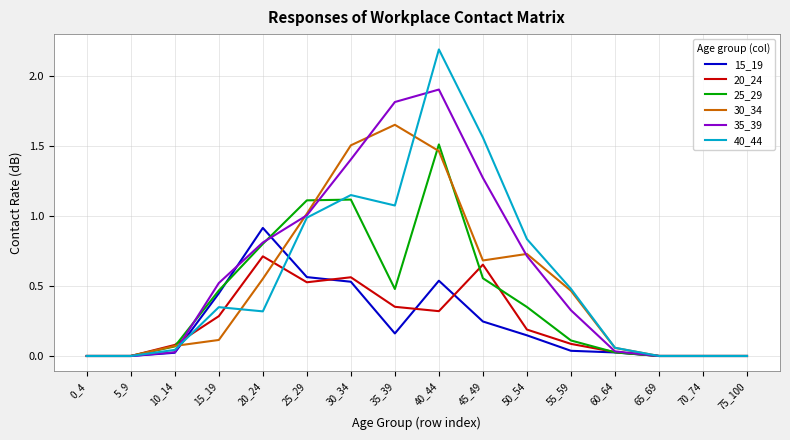

Which category has the highest value in the 20_24 series?

20_24